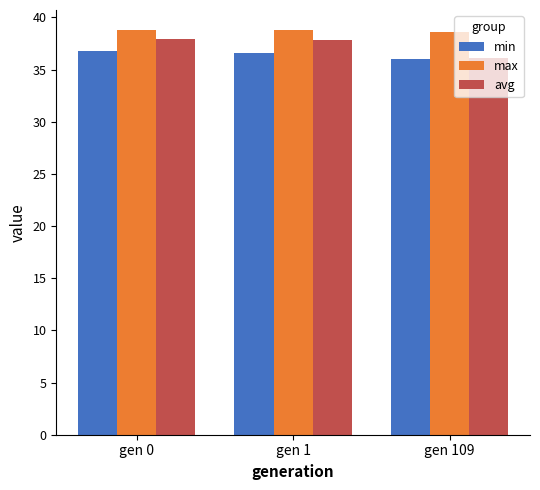

What are all the series names shown in the legend?

min, max, avg